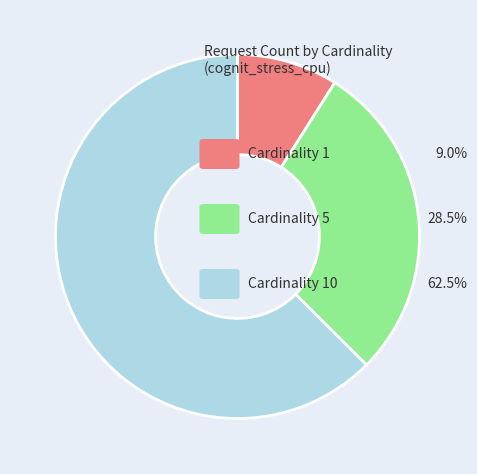

How many segments does this pie chart have?

3